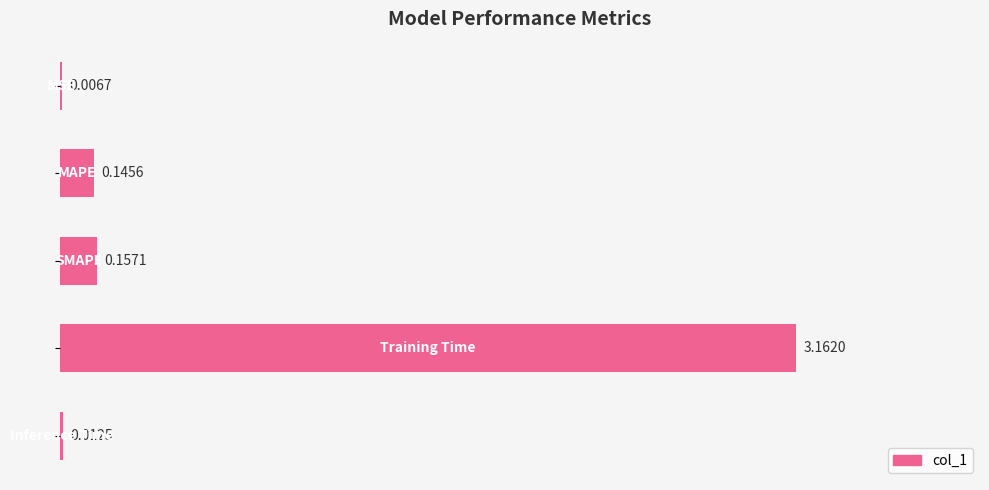

What is the sum of all values?

3.5